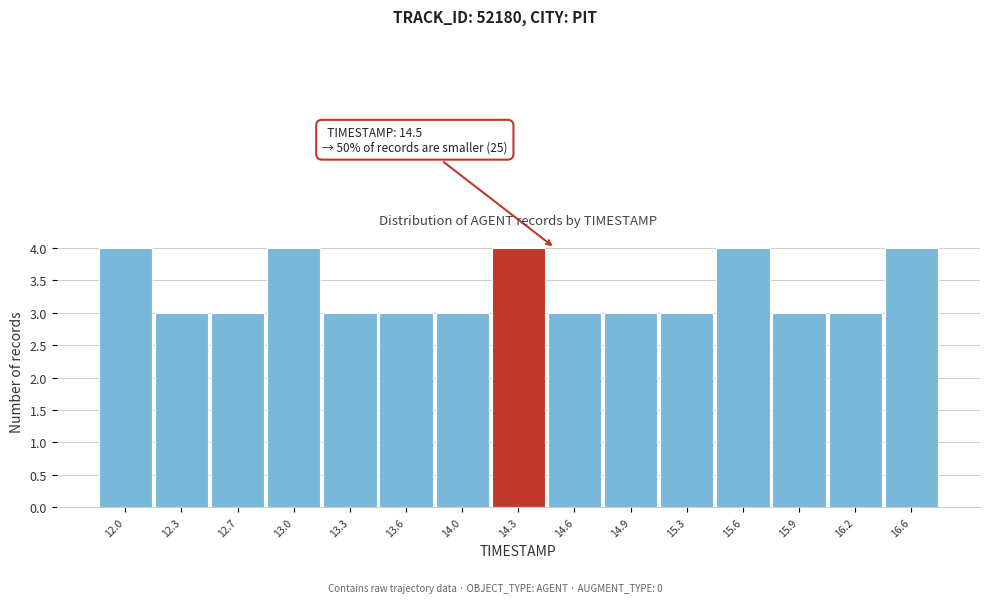

Reading right to left, what are all the values shown in this chart?

4	3	3	4	3	3	3	4	3	3	3	4	3	3	4